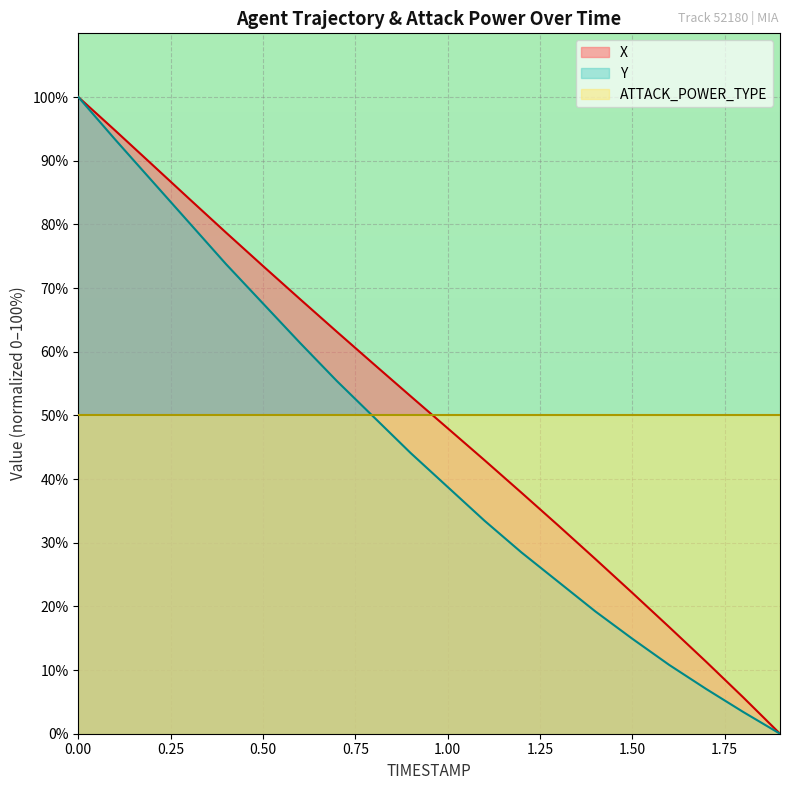

What is the sum of the Y values at 0.5 and 1.4?

86.8